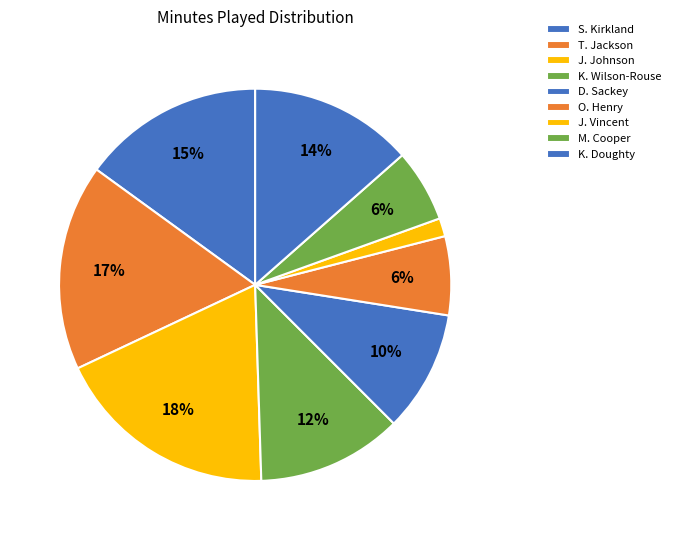

How many slices are in this pie chart?

9